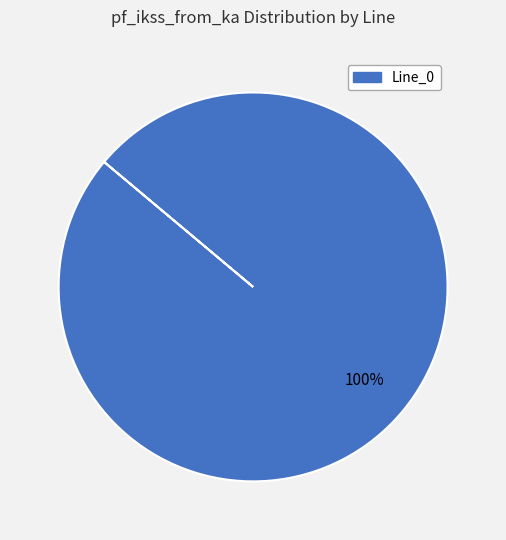

Is there a majority slice in this chart?

Yes